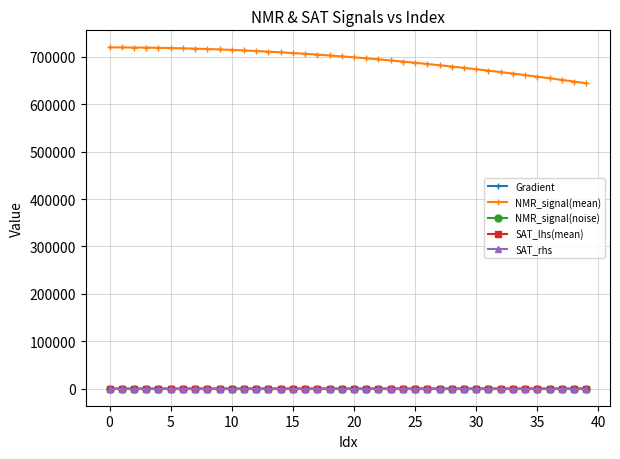

What is the difference between the maximum and second lowest values in the SAT_rhs series?

0.1